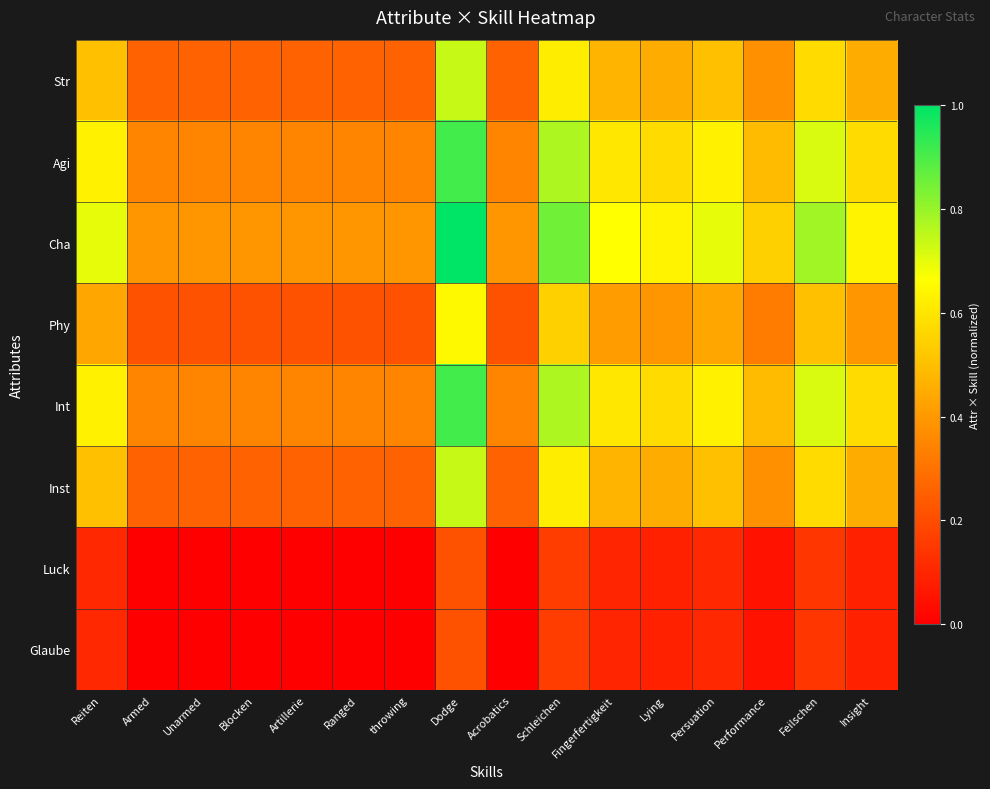

Reading left to right, what are all the values shown in this chart?

Str: Reiten=0.5	Armed=0.3	Unarmed=0.3	Blocken=0.3	Artillerie=0.3	Ranged=0.3	throwing=0.3	Dodge=0.7	Acrobatics=0.3	Schleichen=0.6	Fingerfertigkeit=0.5	Lying=0.5	Persuation=0.5	Performance=0.4	Feilschen=0.6	Insight=0.5
Agi: Reiten=0.6	Armed=0.3	Unarmed=0.3	Blocken=0.3	Artillerie=0.3	Ranged=0.3	throwing=0.3	Dodge=0.9	Acrobatics=0.3	Schleichen=0.8	Fingerfertigkeit=0.6	Lying=0.6	Persuation=0.6	Performance=0.5	Feilschen=0.7	Insight=0.6
Cha: Reiten=0.7	Armed=0.4	Unarmed=0.4	Blocken=0.4	Artillerie=0.4	Ranged=0.4	throwing=0.4	Dodge=1.0	Acrobatics=0.4	Schleichen=0.8	Fingerfertigkeit=0.7	Lying=0.6	Persuation=0.7	Performance=0.5	Feilschen=0.8	Insight=0.6
Phy: Reiten=0.4	Armed=0.2	Unarmed=0.2	Blocken=0.2	Artillerie=0.2	Ranged=0.2	throwing=0.2	Dodge=0.7	Acrobatics=0.2	Schleichen=0.5	Fingerfertigkeit=0.4	Lying=0.4	Persuation=0.4	Performance=0.3	Feilschen=0.5	Insight=0.4
Int: Reiten=0.6	Armed=0.3	Unarmed=0.3	Blocken=0.3	Artillerie=0.3	Ranged=0.3	throwing=0.3	Dodge=0.9	Acrobatics=0.3	Schleichen=0.8	Fingerfertigkeit=0.6	Lying=0.6	Persuation=0.6	Performance=0.5	Feilschen=0.7	Insight=0.6
Inst: Reiten=0.5	Armed=0.3	Unarmed=0.3	Blocken=0.3	Artillerie=0.3	Ranged=0.3	throwing=0.3	Dodge=0.7	Acrobatics=0.3	Schleichen=0.6	Fingerfertigkeit=0.5	Lying=0.5	Persuation=0.5	Performance=0.4	Feilschen=0.6	Insight=0.5
Luck: Reiten=0.1	Armed=0.0	Unarmed=0.0	Blocken=0.0	Artillerie=0.0	Ranged=0.0	throwing=0.0	Dodge=0.2	Acrobatics=0.0	Schleichen=0.2	Fingerfertigkeit=0.1	Lying=0.1	Persuation=0.1	Performance=0.1	Feilschen=0.1	Insight=0.1
Glaube: Reiten=0.1	Armed=0.0	Unarmed=0.0	Blocken=0.0	Artillerie=0.0	Ranged=0.0	throwing=0.0	Dodge=0.2	Acrobatics=0.0	Schleichen=0.2	Fingerfertigkeit=0.1	Lying=0.1	Persuation=0.1	Performance=0.1	Feilschen=0.1	Insight=0.1